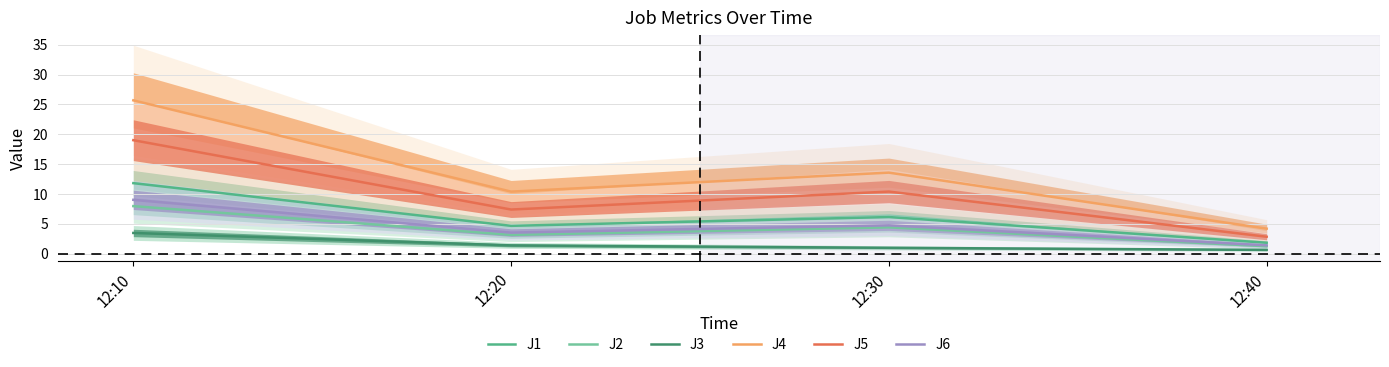

True or false: J1 and J2 intersect in this chart.

False